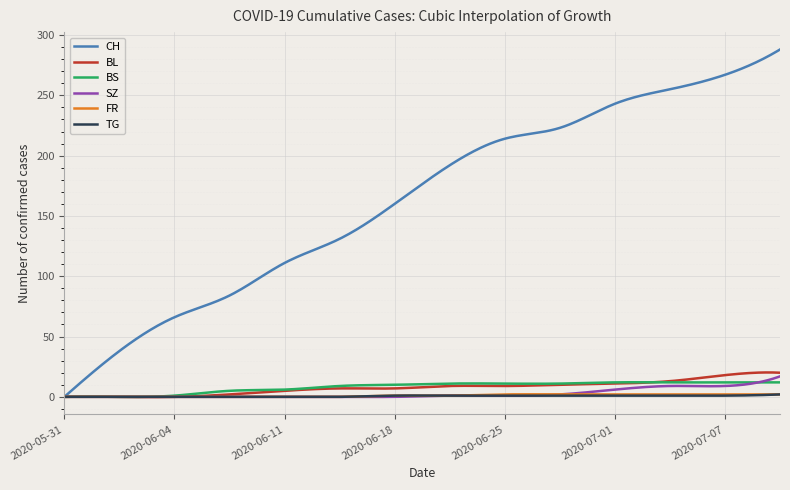

Which series has the widest spread of values?

CH